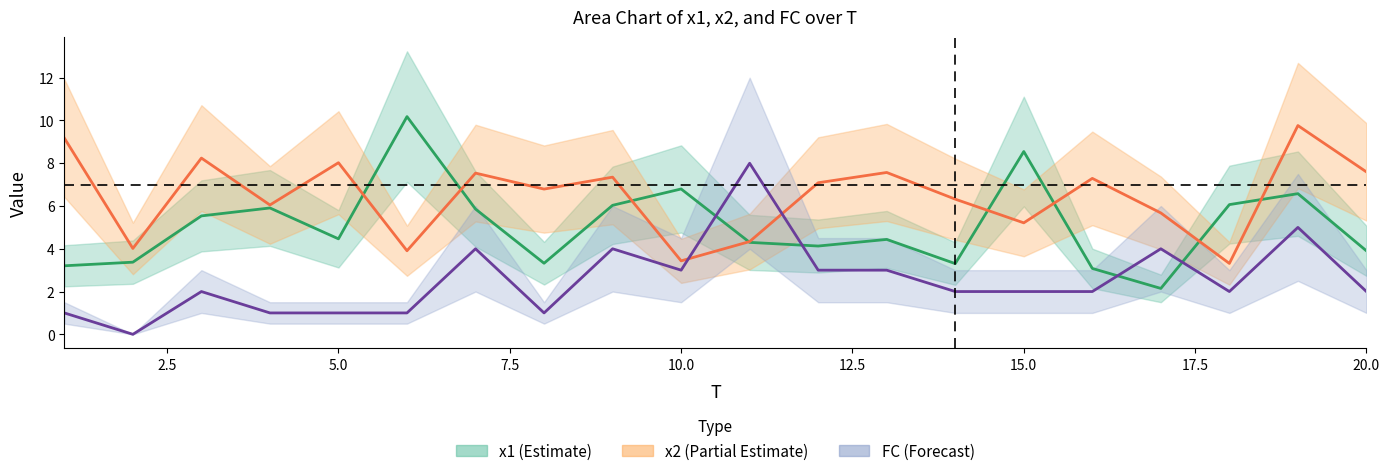

How many distinct data groups are displayed?

3